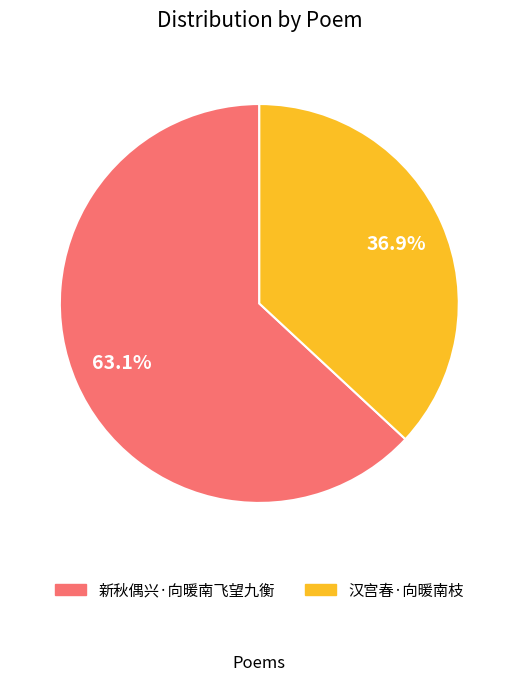

What percentage is NOT represented by 汉宫春·向暖南枝?

63.1%